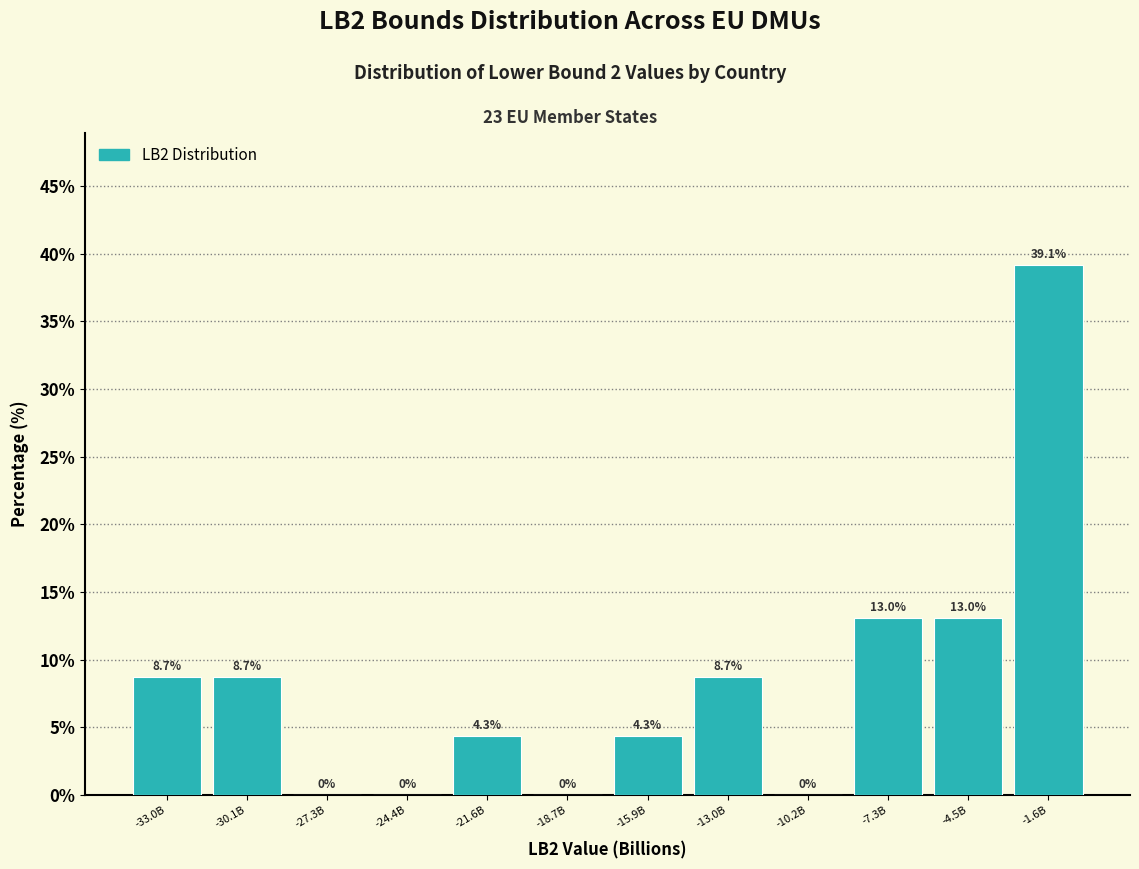

Reading left to right, list all the values displayed in this chart.

-33.0B=8.7	-30.1B=8.7	-27.3B=0.0	-24.4B=0.0	-21.6B=4.3	-18.7B=0.0	-15.9B=4.3	-13.0B=8.7	-10.2B=0.0	-7.3B=13.0	-4.5B=13.0	-1.6B=39.1